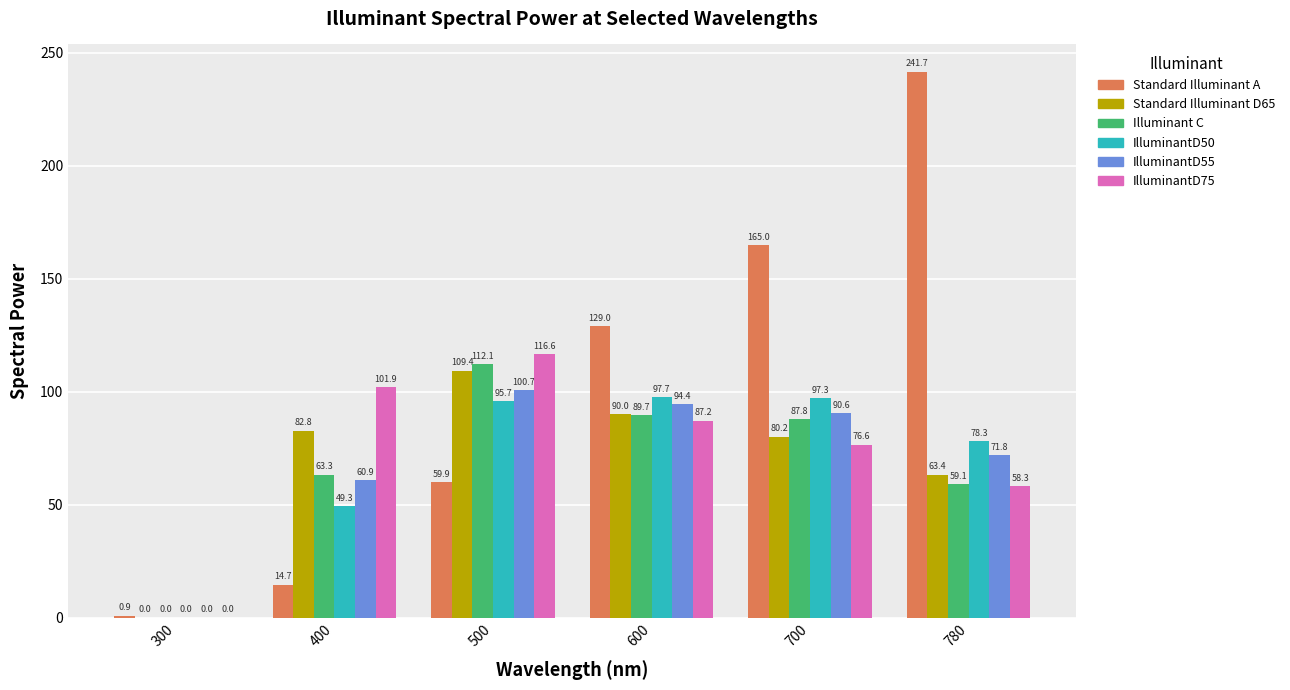

At which category is the sum across all series the highest?

700